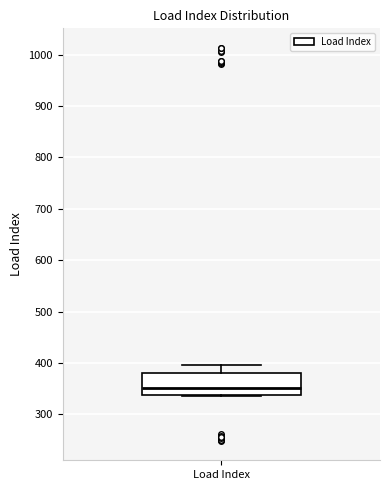

Transcribe this box plot: give where the median line is, the range the box spans, and where the two whiskers end, as read against the y-axis. The values are not printed on the chart, so give them approximately, as read against the axis.

median 350, box 340 to 380, whiskers 340 to 400